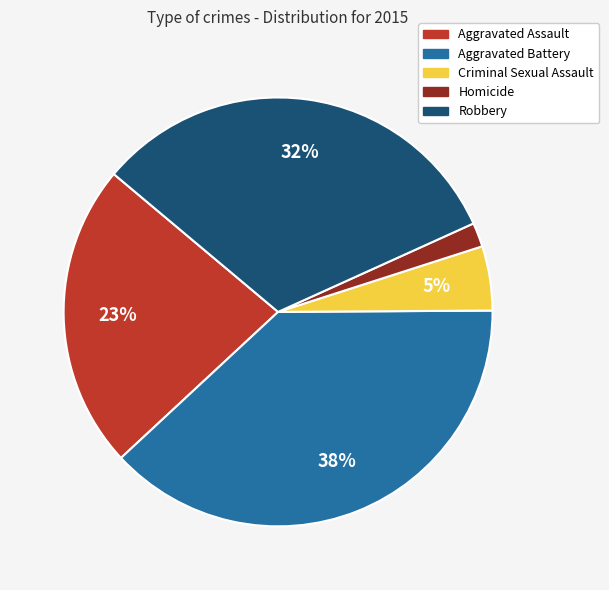

To the nearest percent, what is the difference between the Aggravated Assault and Aggravated Battery slice percentages?

15%